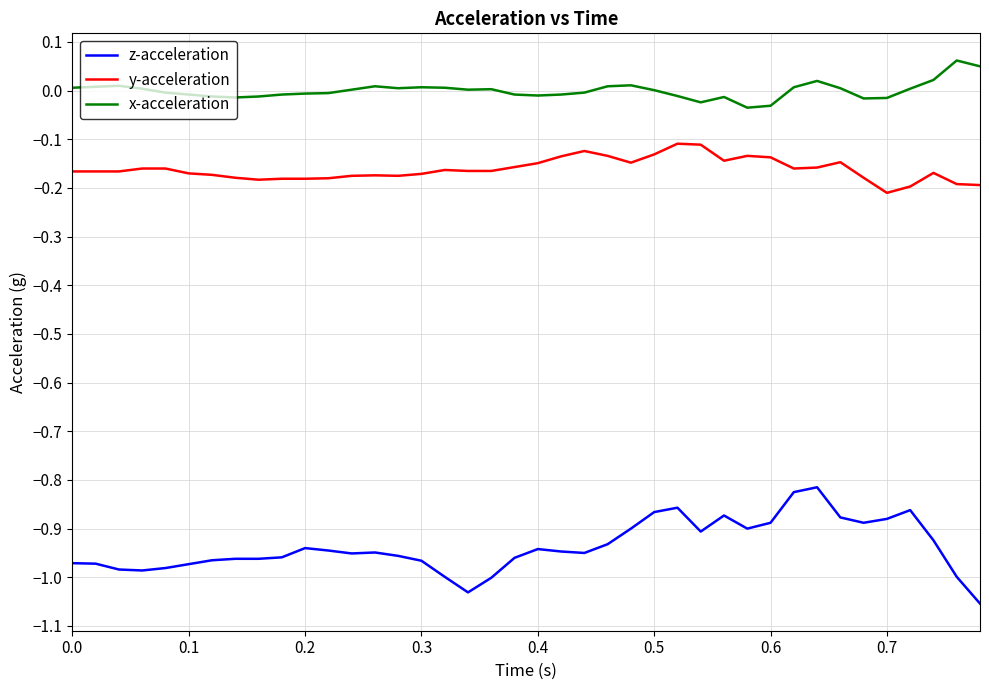

List the series in order of their peak value, highest first.

x-acceleration, y-acceleration, z-acceleration